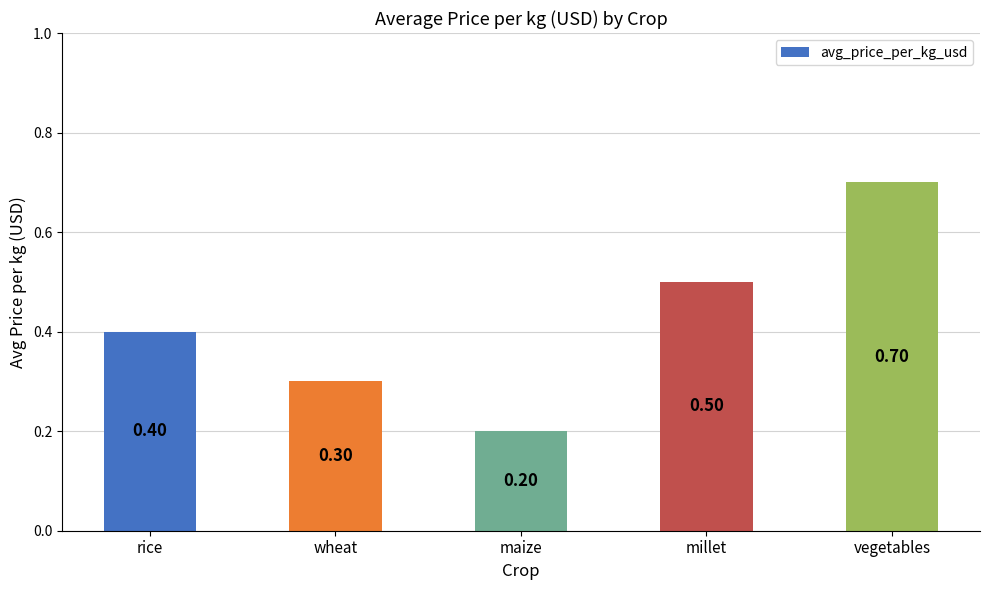

What is the sum of the values at vegetables and wheat?

1.0